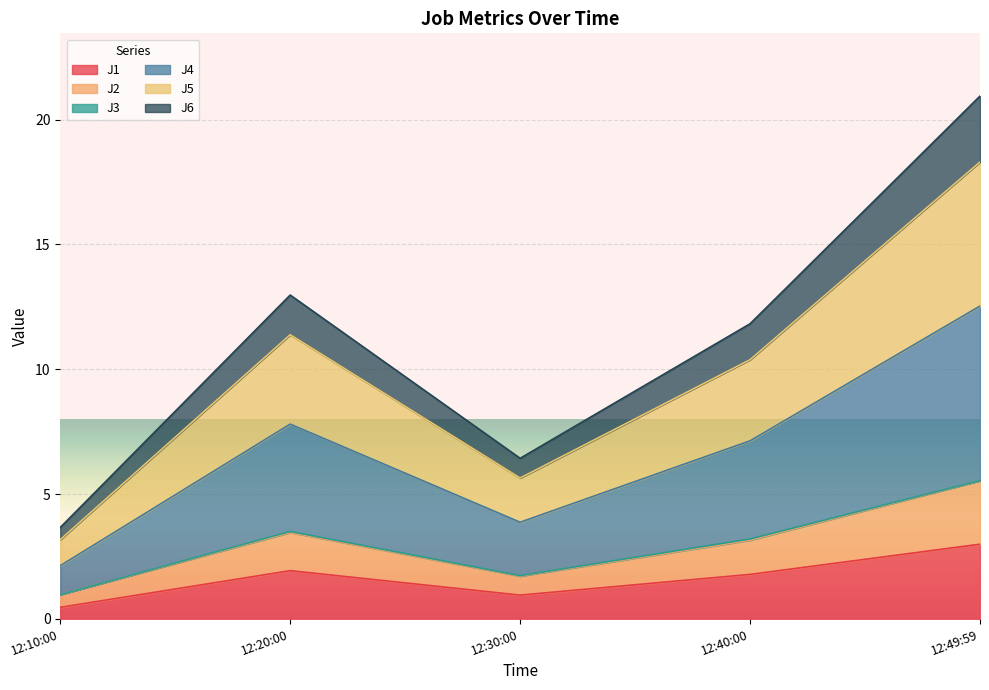

At which label does J1 first exceed 1?

12:20:00